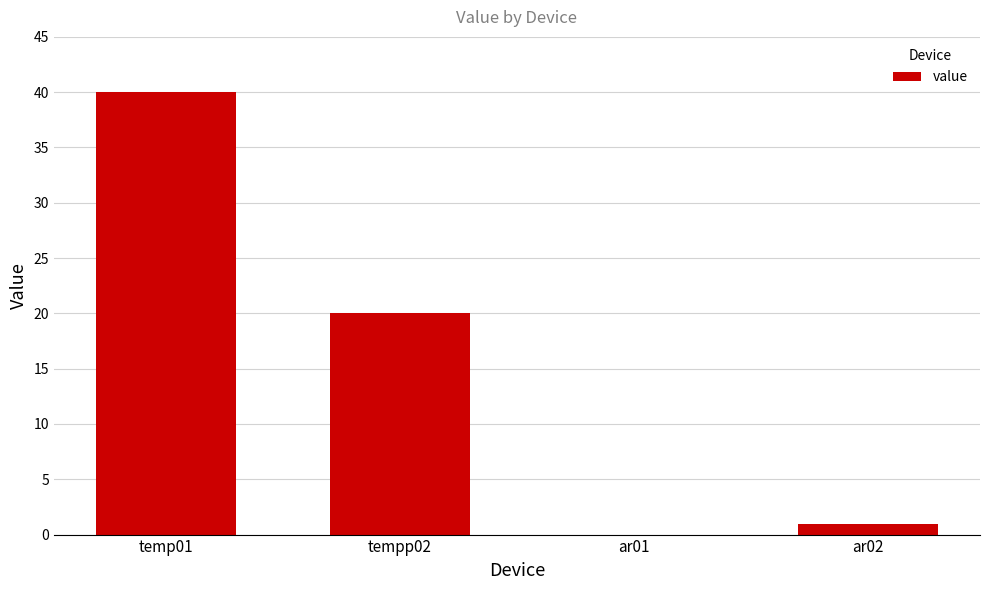

What is the average value?

15